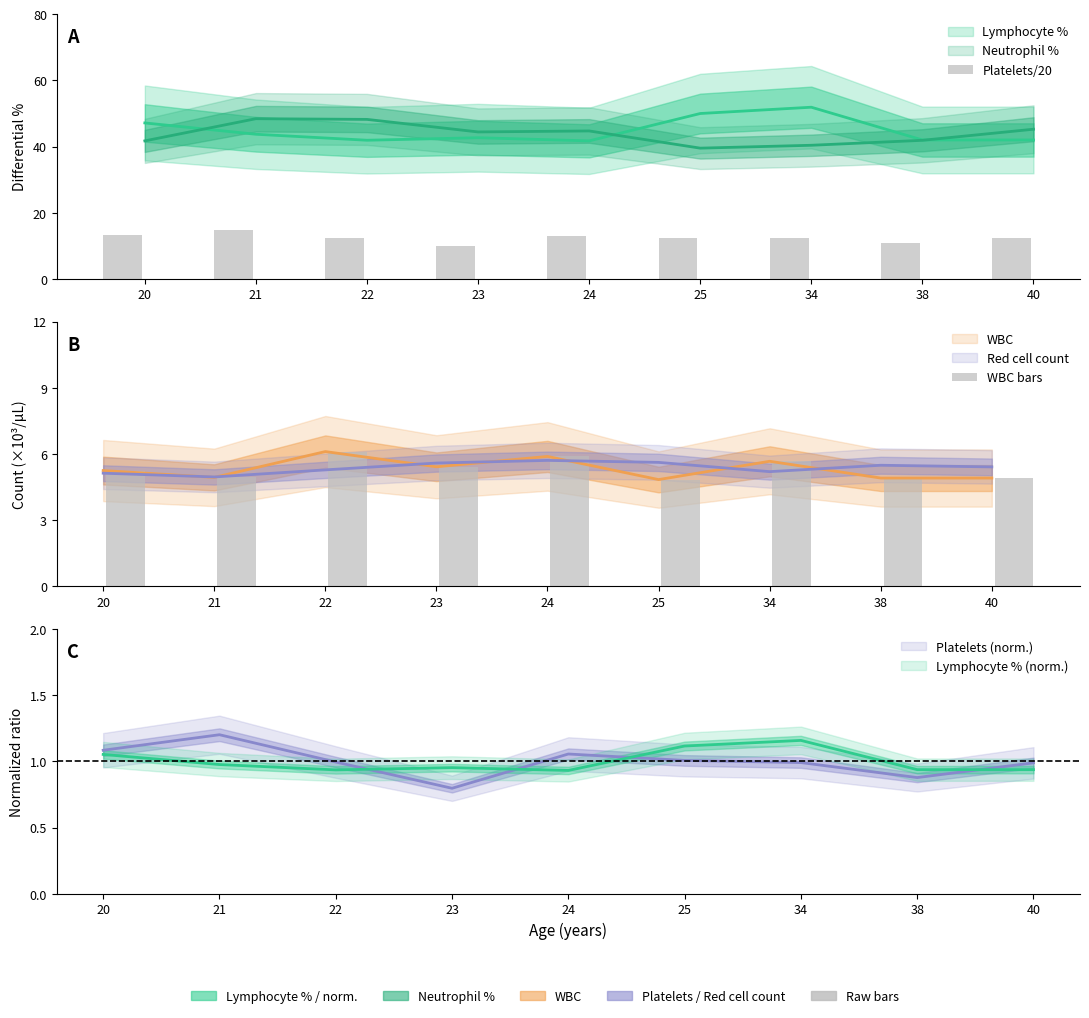

What is the difference between the maximum and second lowest values in the WBC bars series?

1.2